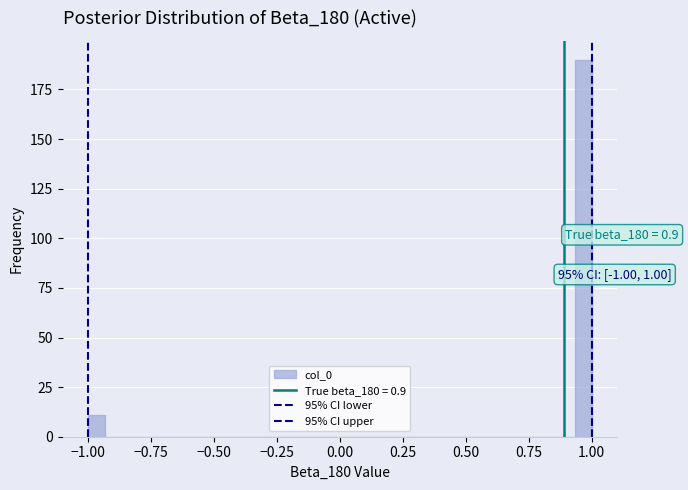

Around what value on the x-axis is the tallest bar? Give the approximate position of its centre, as read against the axis.

0.95